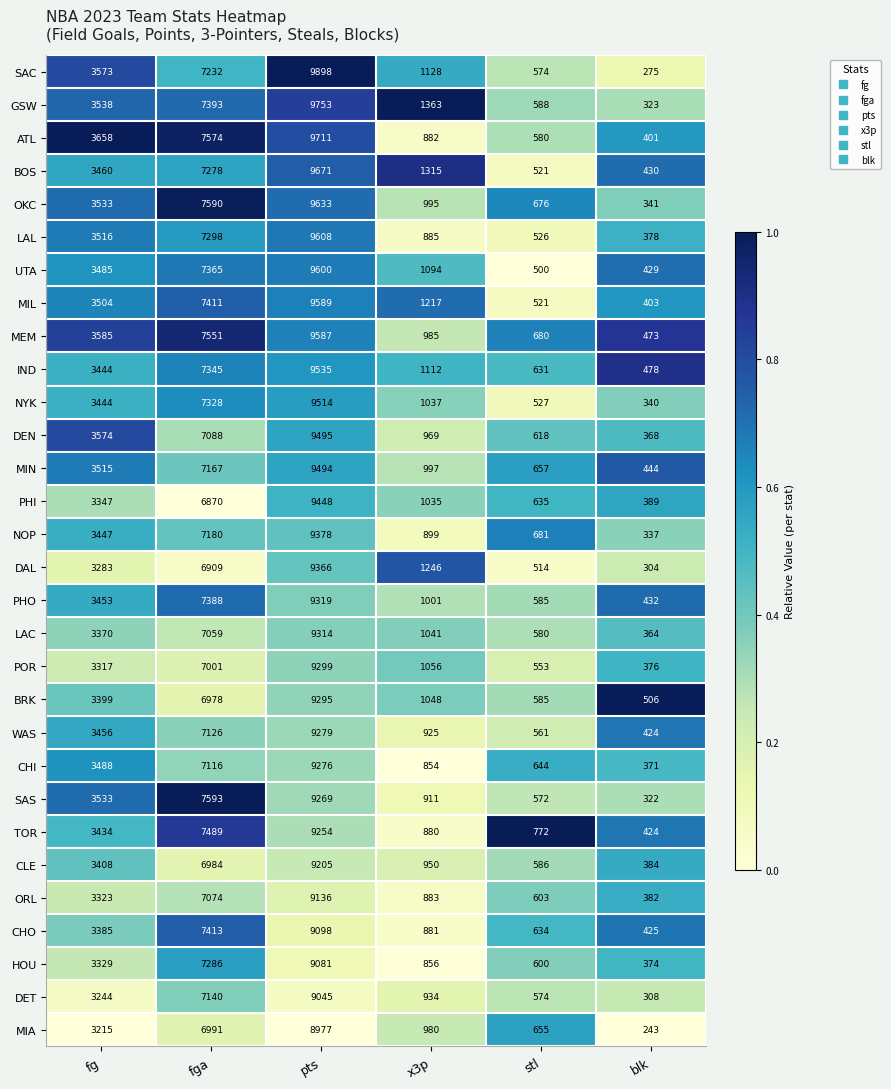

At which category is the sum across all series the highest?

pts